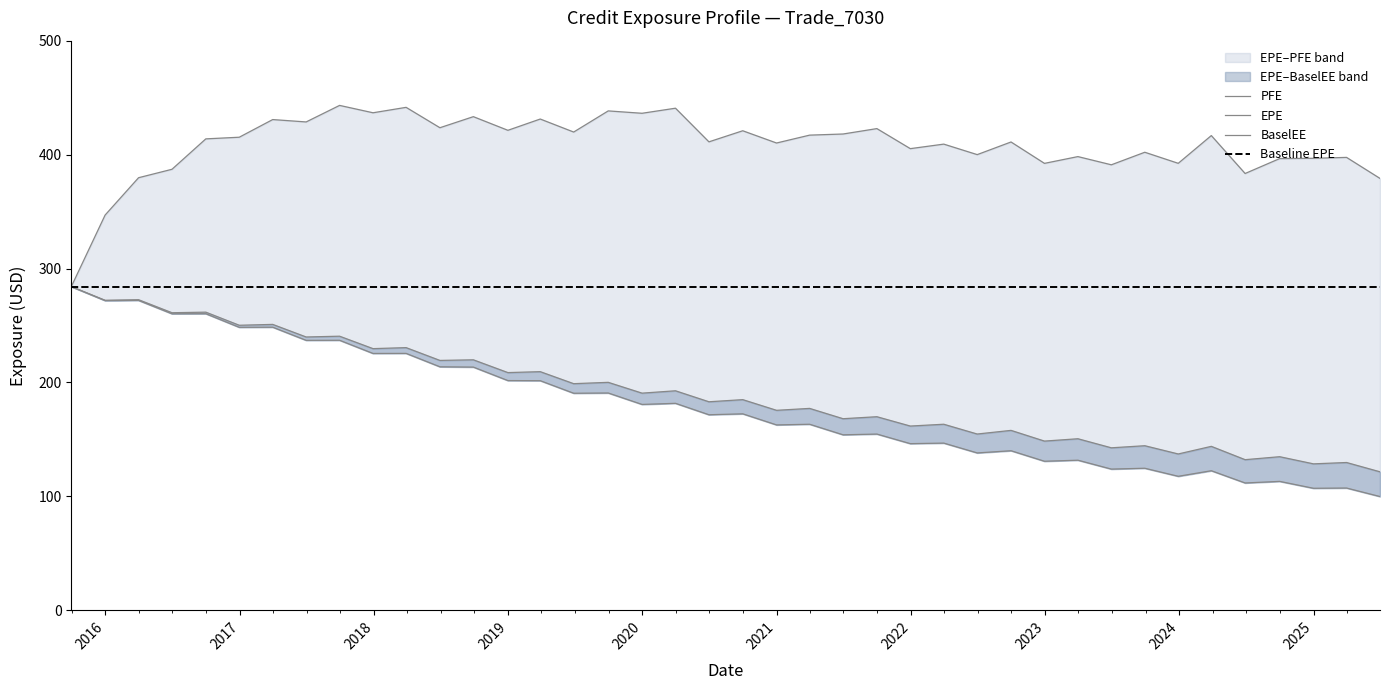

Reading left to right, extract all data points from this chart.

EPE: 284.1	271.8	272.0	260.3	260.3	248.4	248.5	237.0	237.0	225.5	225.5	213.8	213.5	201.7	201.6	190.5	190.8	180.7	181.7	171.7	172.5	162.8	163.3	154.1	154.7	146.3	146.8	138.2	140.1	130.9	131.8	124.0	124.7	117.7	122.5	111.8	113.2	107.1	107.4	99.9
PFE: 284.1	346.9	379.7	387.1	413.8	415.3	430.8	428.7	443.2	436.7	441.5	423.6	433.3	421.3	431.2	419.8	438.4	436.3	440.7	411.2	420.9	410.2	417.1	418.1	422.8	405.2	409.2	400.0	411.1	392.3	398.3	391.0	402.1	392.4	416.7	383.4	396.5	396.7	397.5	379.1
BaselEE: 284.1	272.1	272.6	261.2	261.7	250.2	251.0	239.9	240.6	229.7	230.6	219.4	219.9	208.7	209.5	198.9	200.1	190.6	192.7	183.1	184.9	175.6	177.2	168.2	169.9	161.8	163.3	154.8	158.0	148.6	150.6	142.7	144.5	137.3	143.9	132.2	134.9	128.6	129.8	121.6